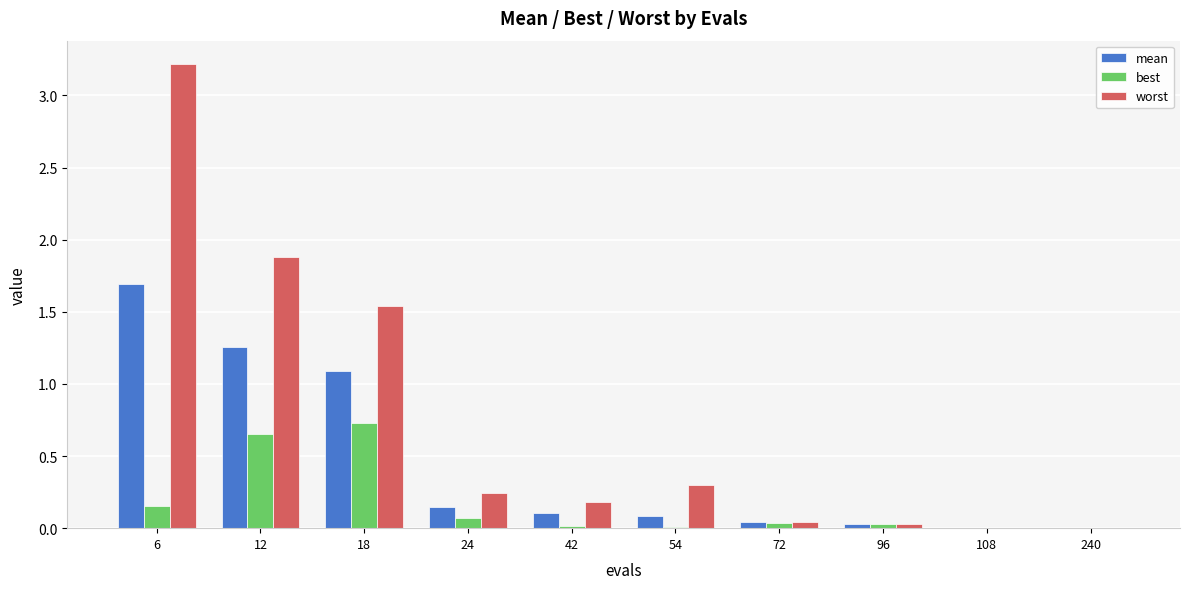

The worst series shows 1.9 at 12. True or false?

True